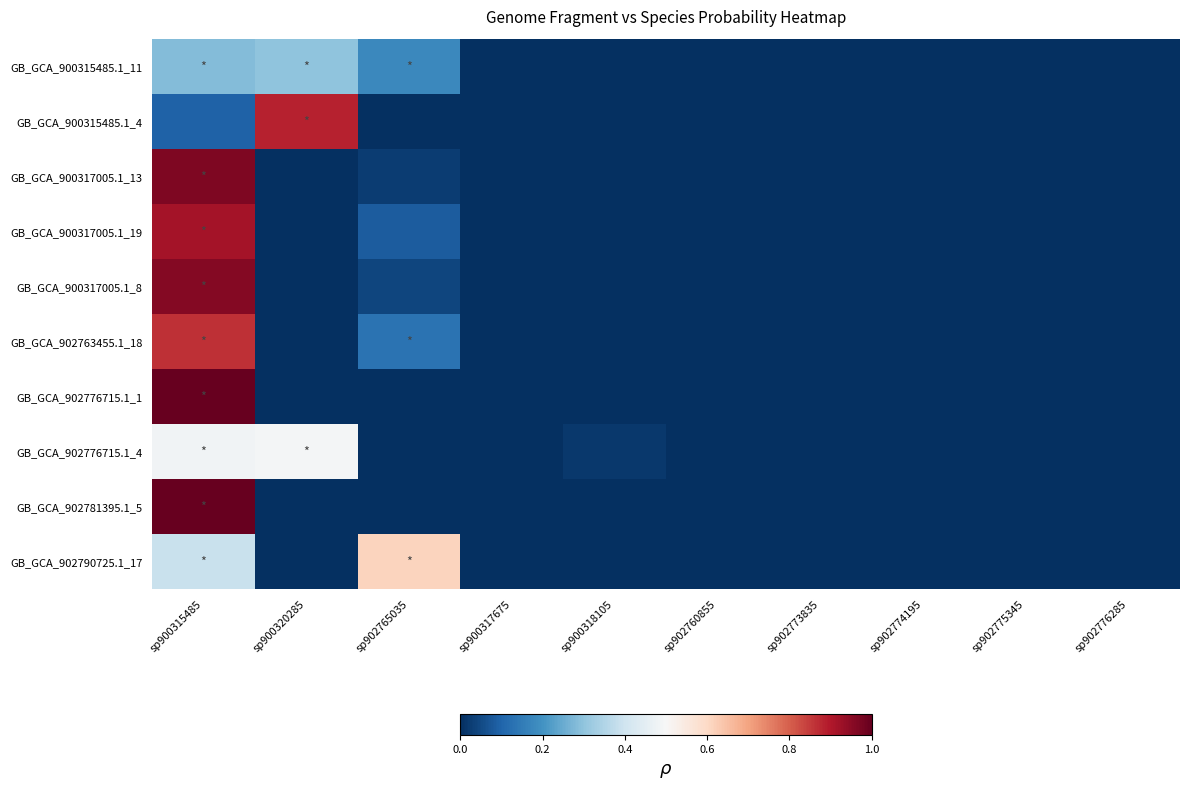

Which category has the lowest value across all series?

sp900317675